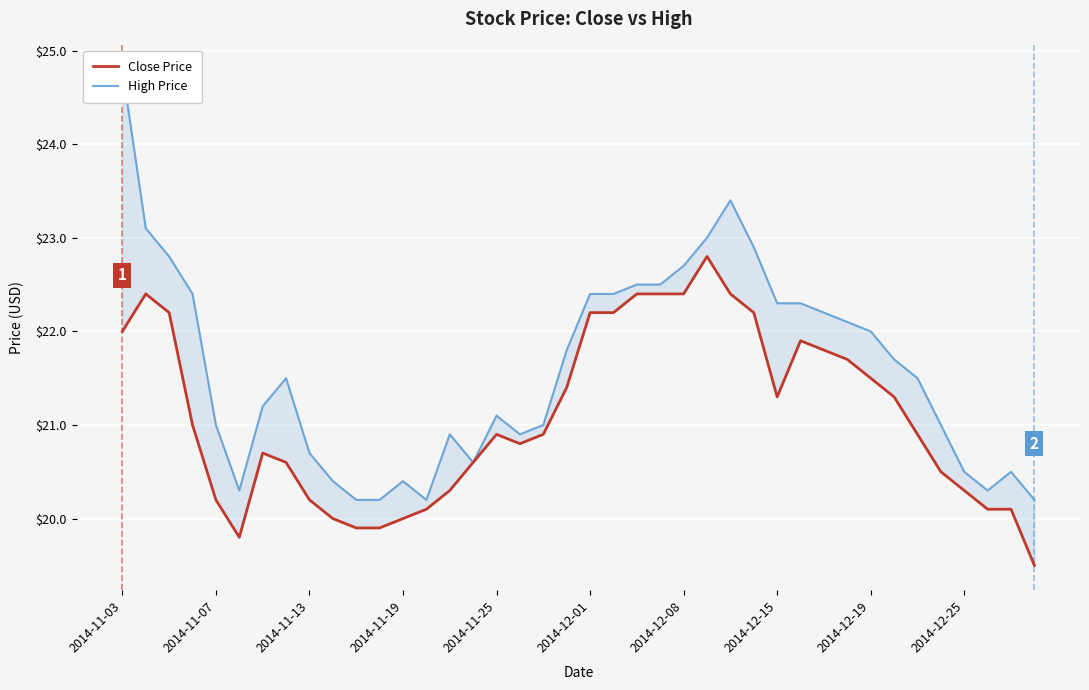

Rank the series at 17 from lowest to highest value.

Close Price, High Price